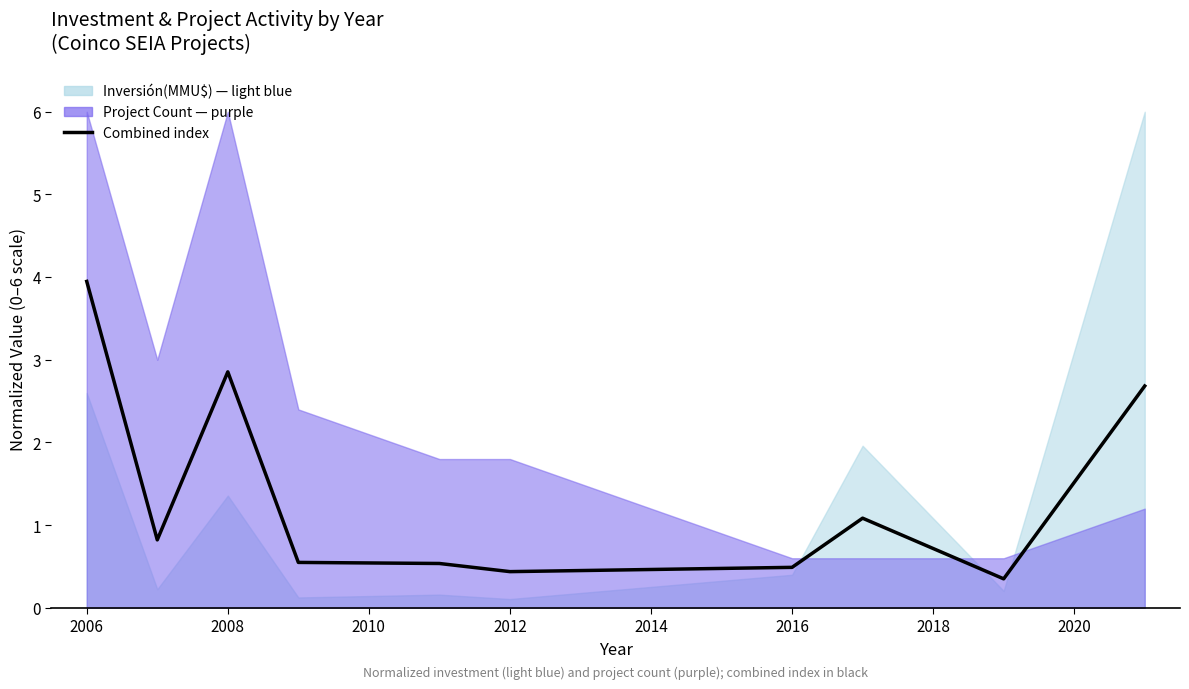

Is it true that the value at 2008 is 2.9?

True